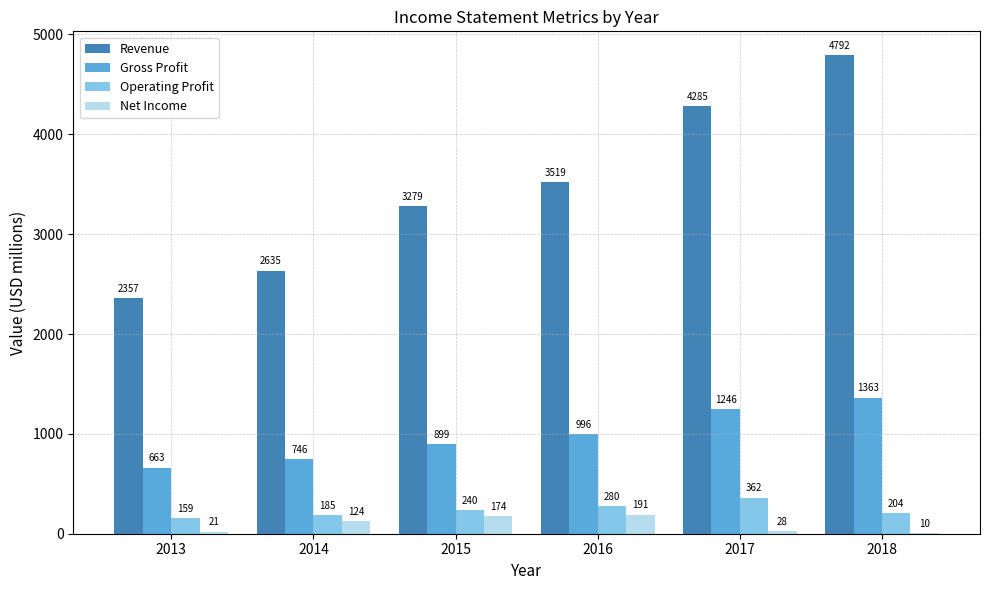

The Revenue series shows 2635 at 2014. True or false?

True